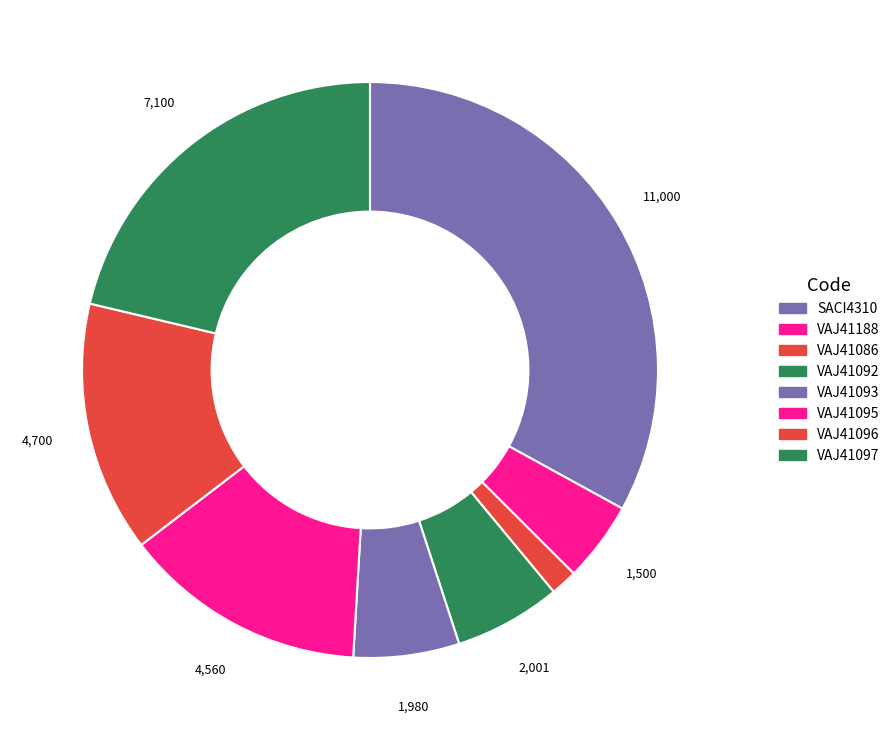

How many slices are in this pie chart?

8